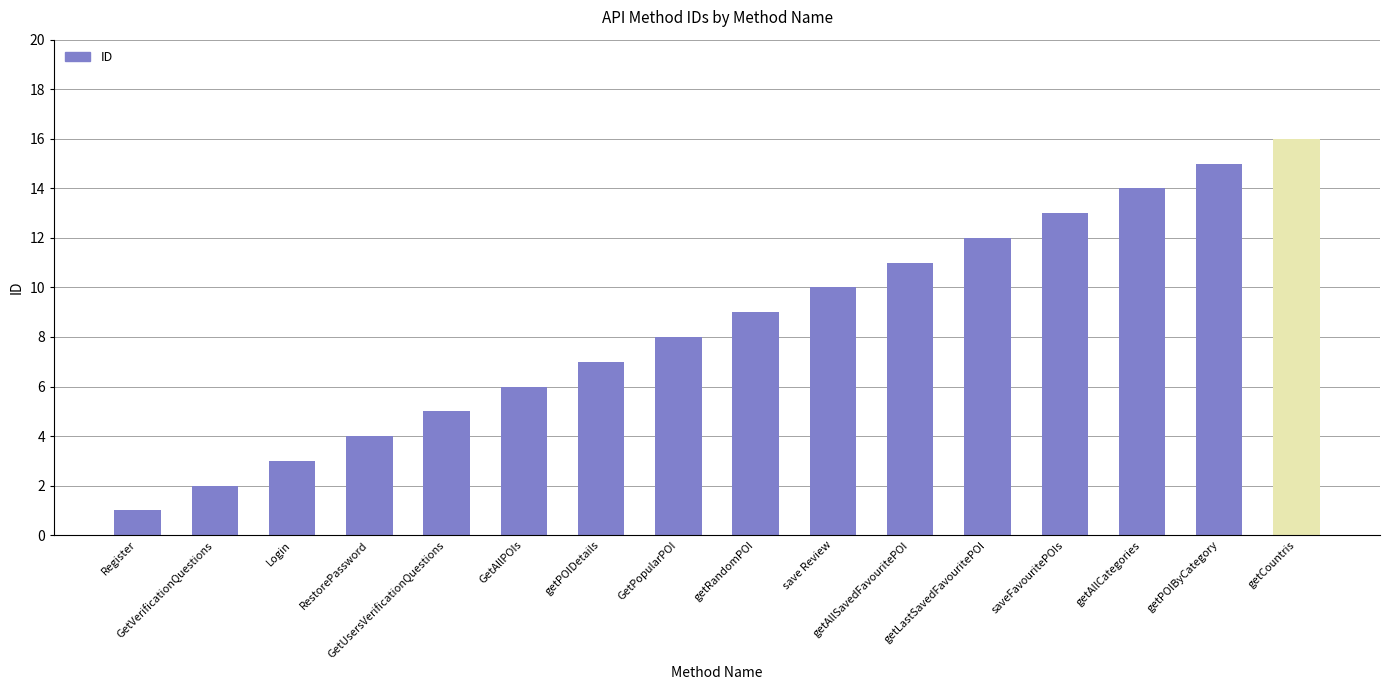

Rank the categories by value from highest to lowest.

getCountris, getPOIByCategory, getAllCategories, saveFavouritePOIs, getLastSavedFavouritePOI, getAllSavedFavouritePOI, save Review, getRandomPOI, GetPopularPOI, getPOIDetails, GetAllPOIs, GetUsersVerificationQuestions, RestorePassword, Login, GetVerificationQuestions, Register